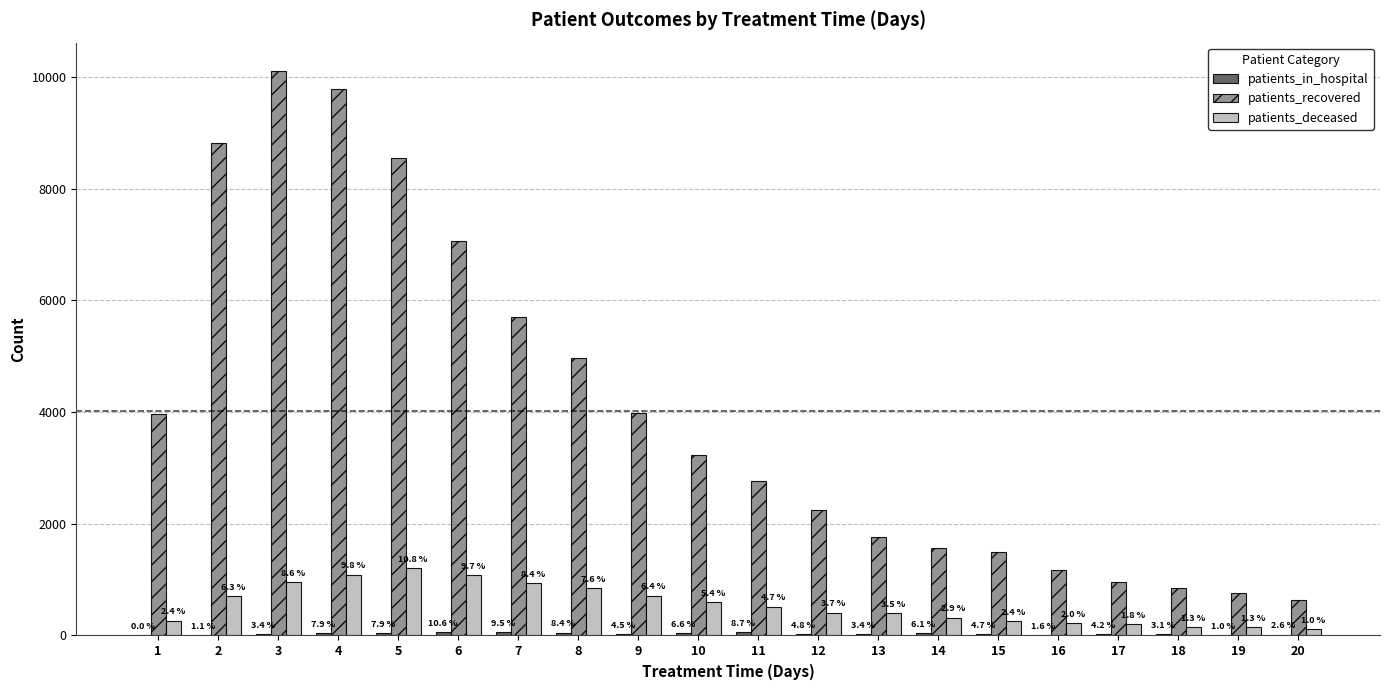

The value of patients_recovered at 19 is 753. True or false?

True